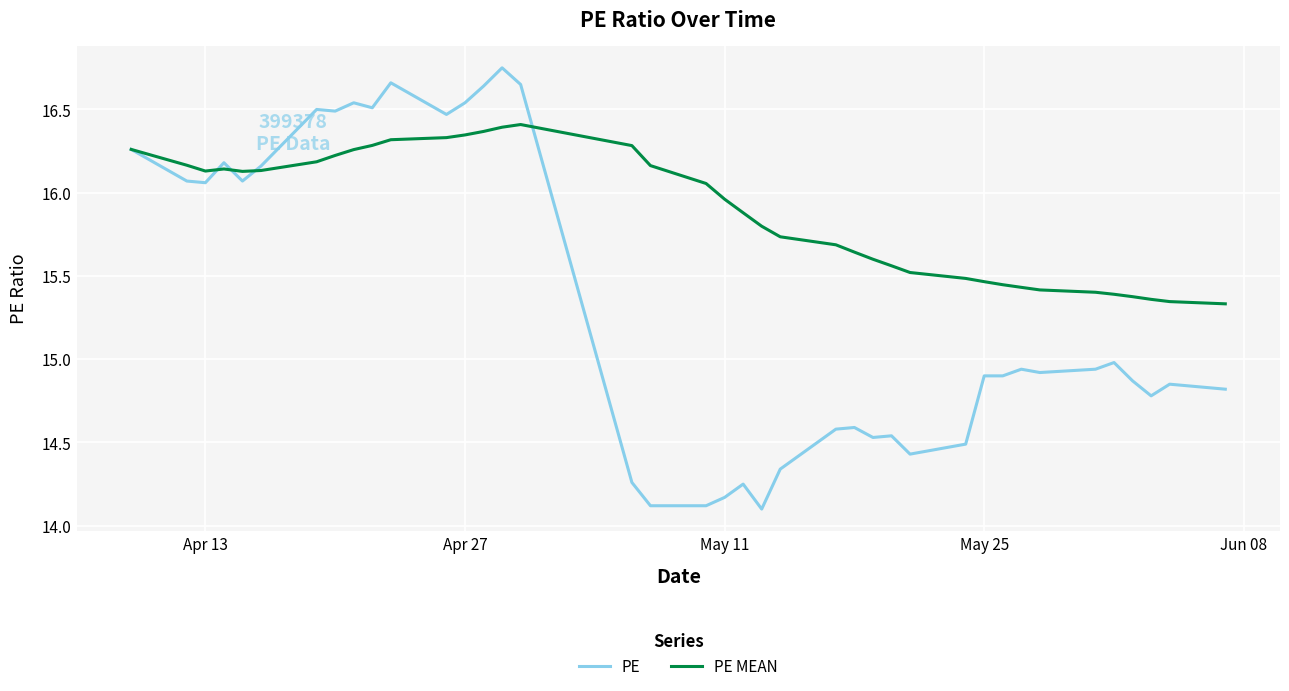

What are all the series names shown in the legend?

PE, PE MEAN